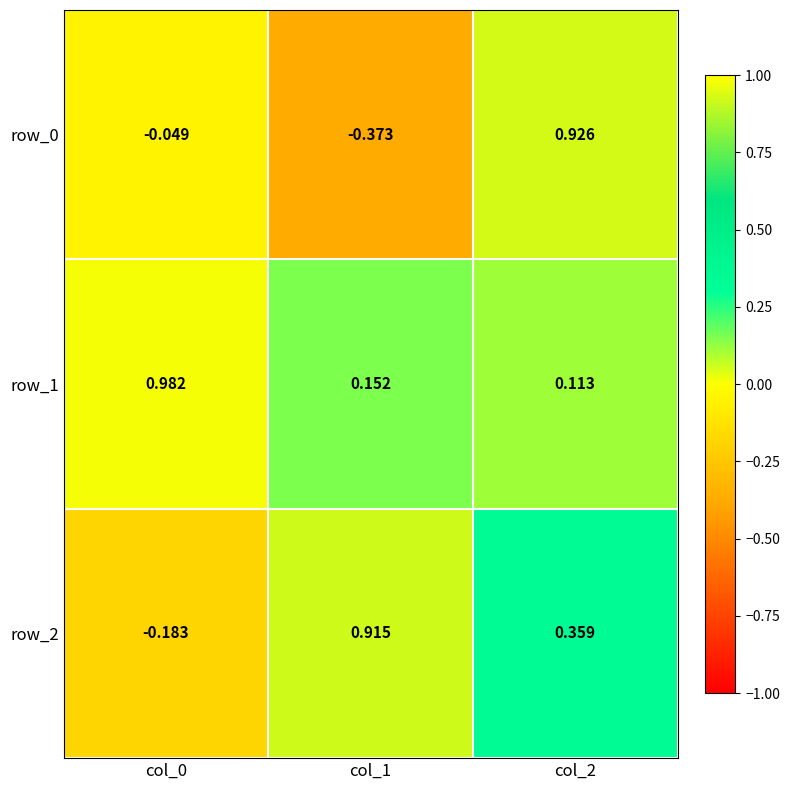

Which category has the lowest value in the row_0 series?

col_1